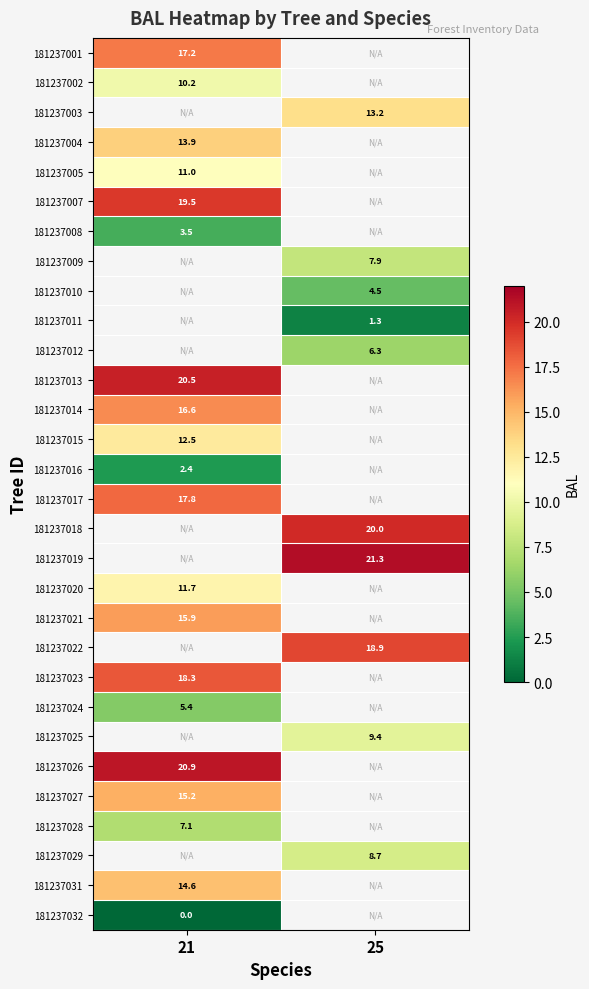

What is the difference between the highest and lowest values at 21?

20.9